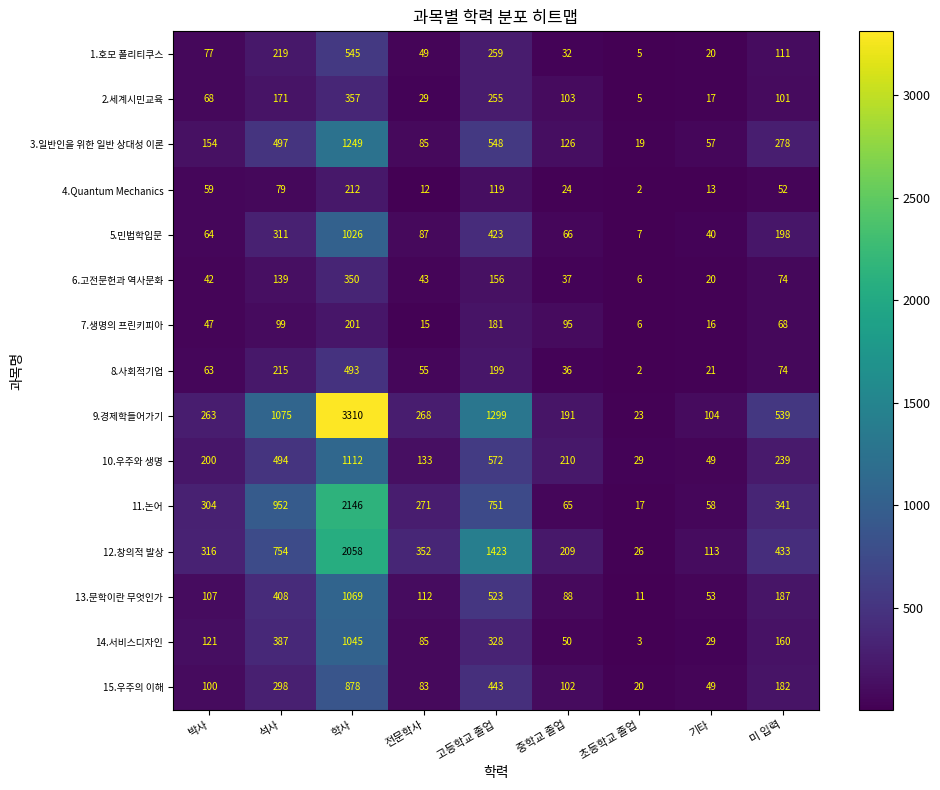

The value of 2.세계시민교육 at 석사 is 171. True or false?

True